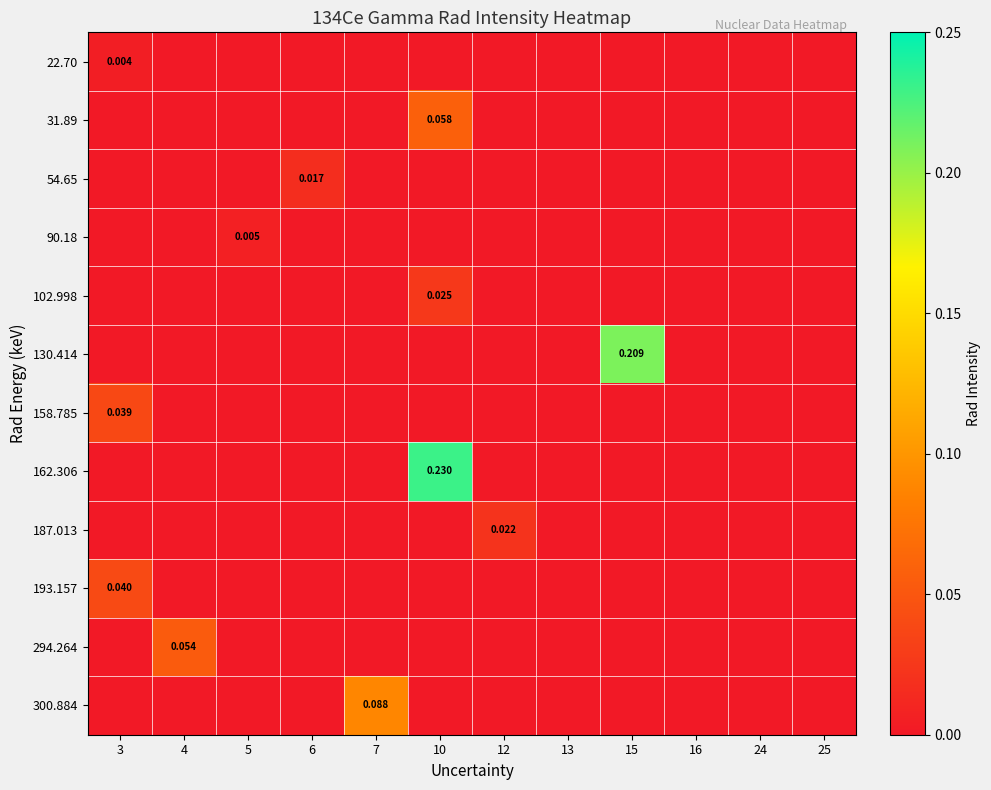

List the labels in order of 158.785 value, largest first.

3, 4, 5, 6, 7, 10, 12, 13, 15, 16, 24, 25